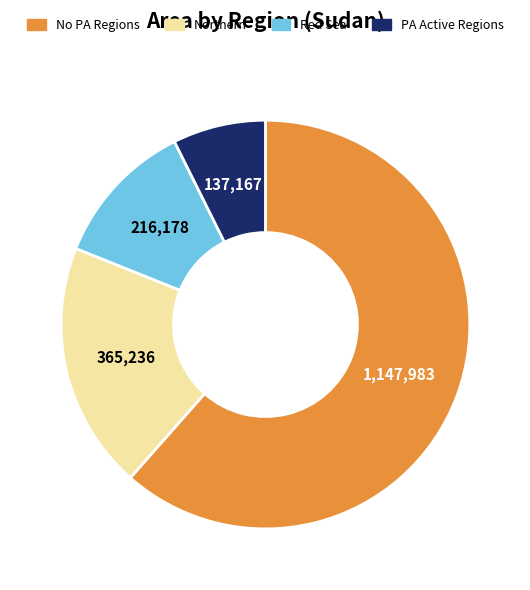

Is there any slice that represents more than half of the pie?

Yes